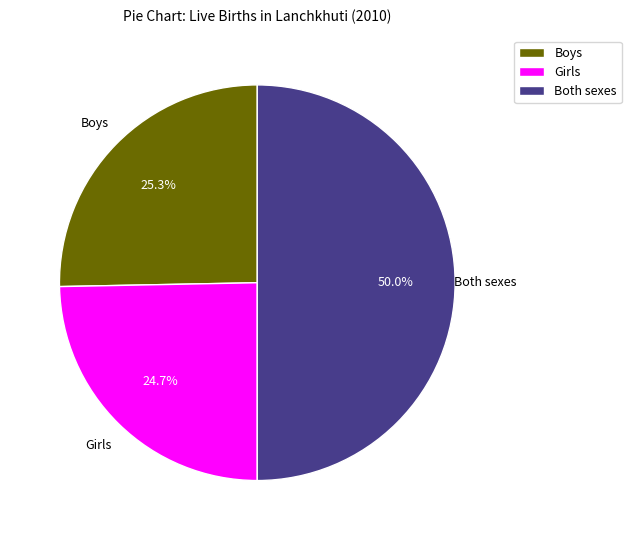

The Girls slice represents 25% of the pie. True or false?

True